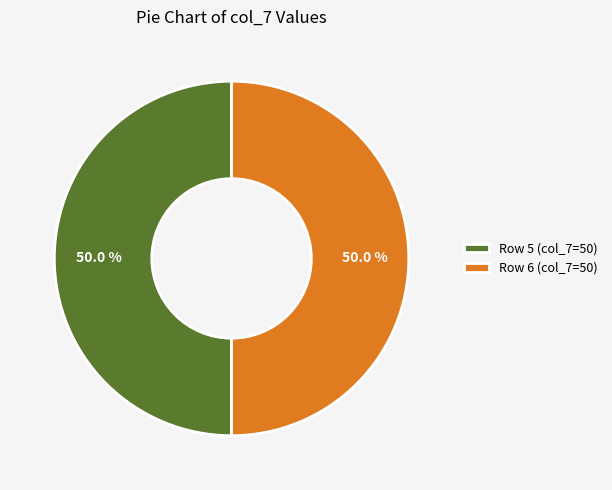

Approximately how many times larger is the value at Row 6 (col_7=50) compared to Row 5 (col_7=50)?

1.0